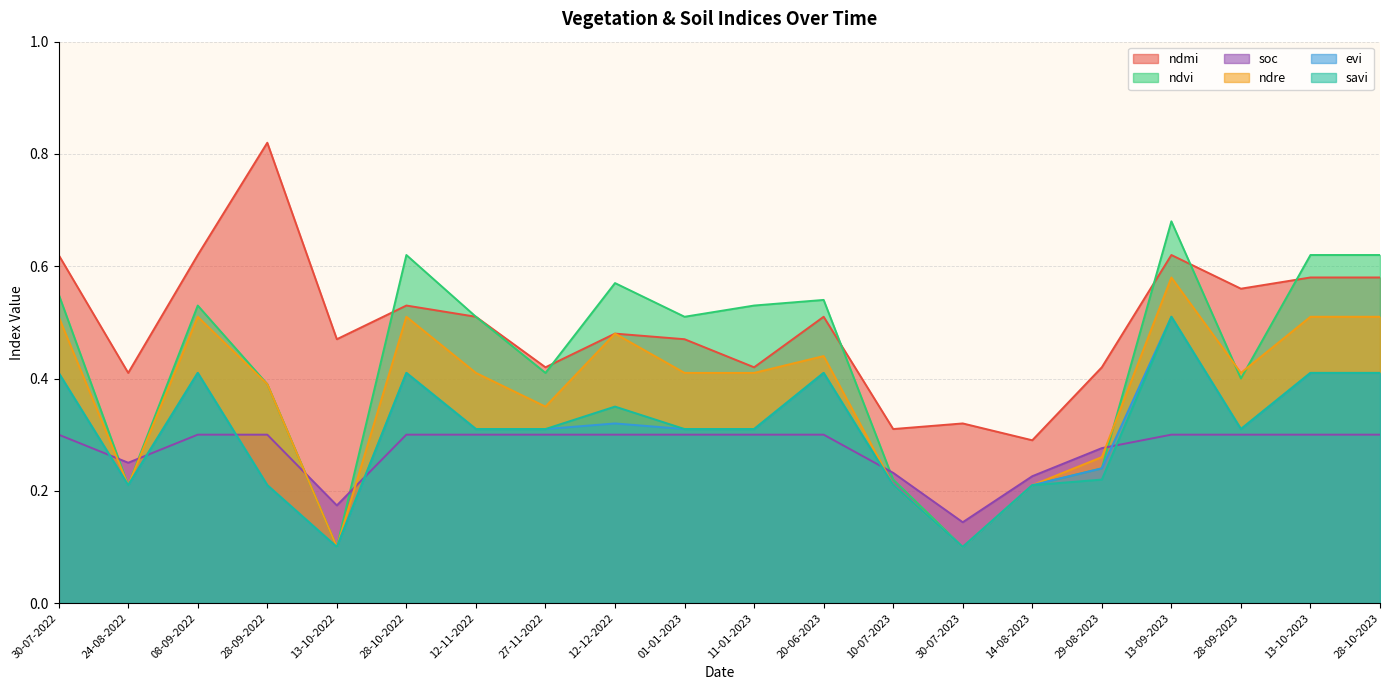

What is the difference between the second highest and second lowest values in the ndvi series?

0.5